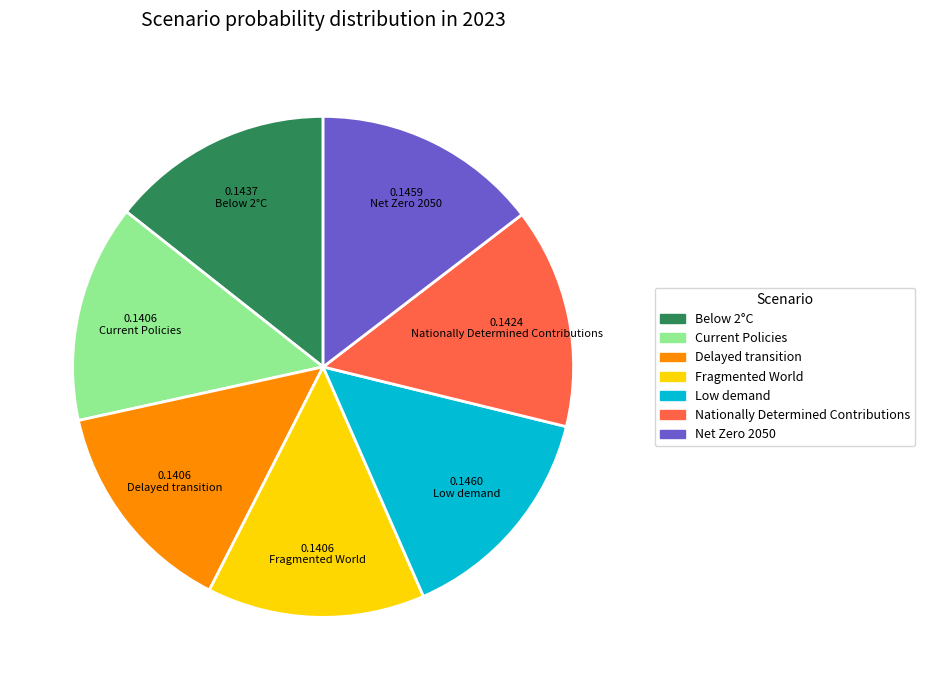

Does any single category account for the majority?

No